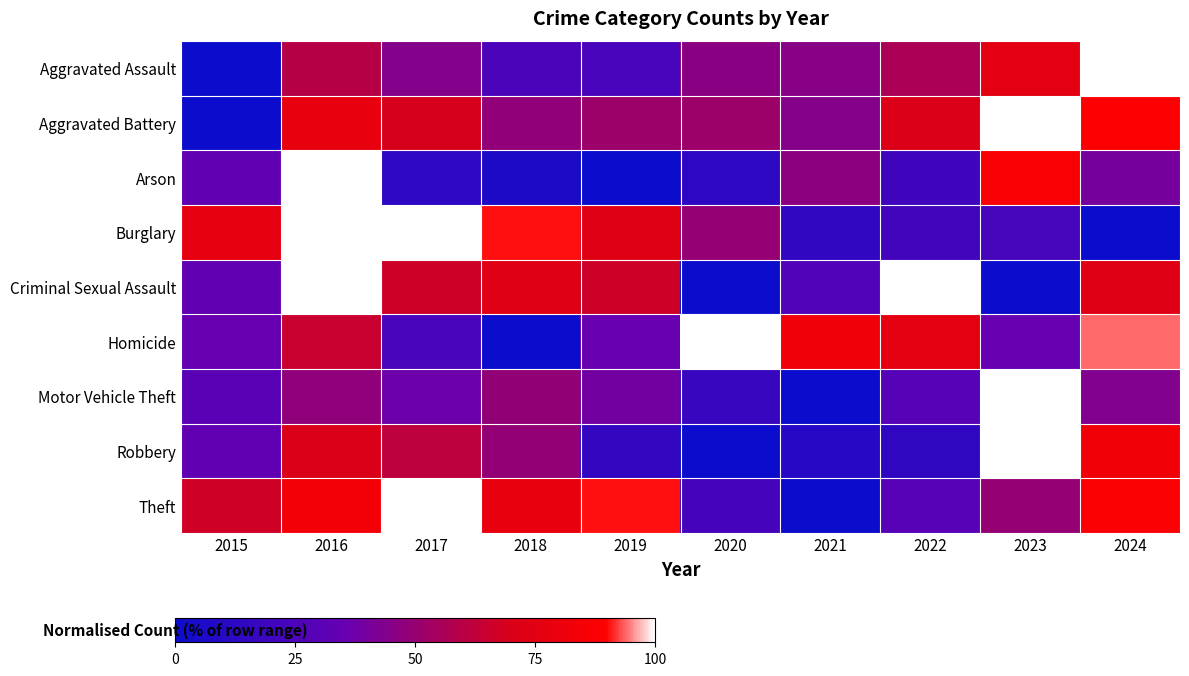

Reading right to left, list all the values displayed in this chart.

Aggravated Assault: 2024=100.0	2023=75.3	2022=56.2	2021=44.9	2020=46.1	2019=23.6	2018=24.7	2017=43.8	2016=59.6	2015=0.0
Aggravated Battery: 2024=88.5	2023=100.0	2022=71.2	2021=44.2	2020=51.9	2019=51.9	2018=48.1	2017=69.2	2016=78.8	2015=0.0
Arson: 2024=40.0	2023=86.7	2022=20.0	2021=46.7	2020=13.3	2019=0.0	2018=6.7	2017=13.3	2016=100.0	2015=33.3
Burglary: 2024=0.0	2023=22.8	2022=21.1	2021=14.6	2020=49.6	2019=74.0	2018=90.2	2017=100.0	2016=100.0	2015=77.2
Criminal Sexual Assault: 2024=73.3	2023=0.0	2022=100.0	2021=26.7	2020=0.0	2019=66.7	2018=73.3	2017=66.7	2016=100.0	2015=33.3
Homicide: 2024=94.1	2023=35.3	2022=76.5	2021=82.4	2020=100.0	2019=35.3	2018=0.0	2017=23.5	2016=64.7	2015=35.3
Motor Vehicle Theft: 2024=43.5	2023=100.0	2022=29.0	2021=0.0	2020=17.6	2019=38.9	2018=48.7	2017=36.8	2016=47.7	2015=30.6
Robbery: 2024=83.0	2023=100.0	2022=14.2	2021=10.6	2020=0.0	2019=15.6	2018=48.9	2017=61.7	2016=70.9	2015=33.3
Theft: 2024=87.9	2023=49.6	2022=29.7	2021=0.0	2020=22.6	2019=90.3	2018=78.0	2017=100.0	2016=83.7	2015=66.9